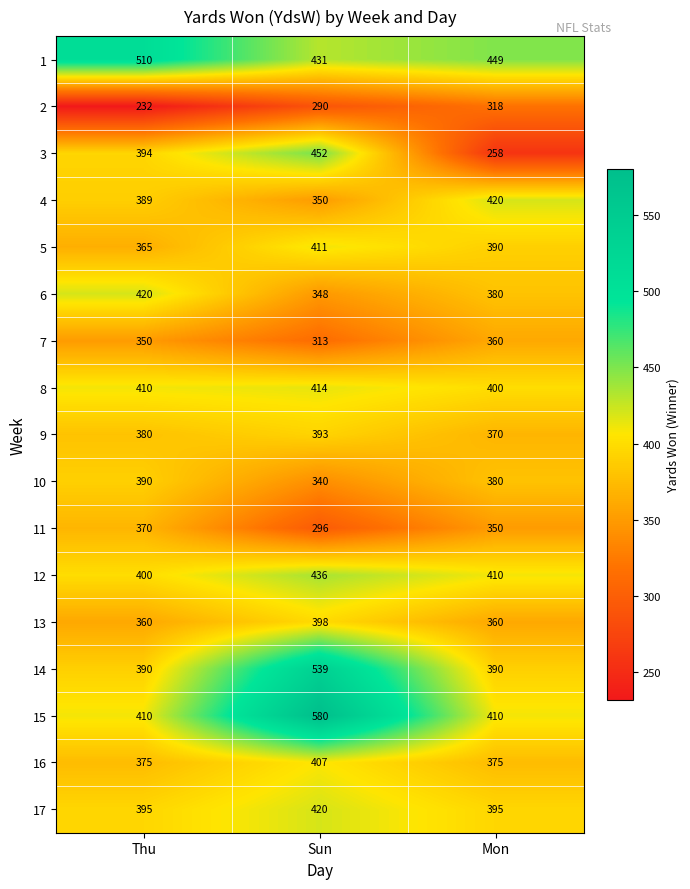

Where does the 5 series first go above 390?

Sun